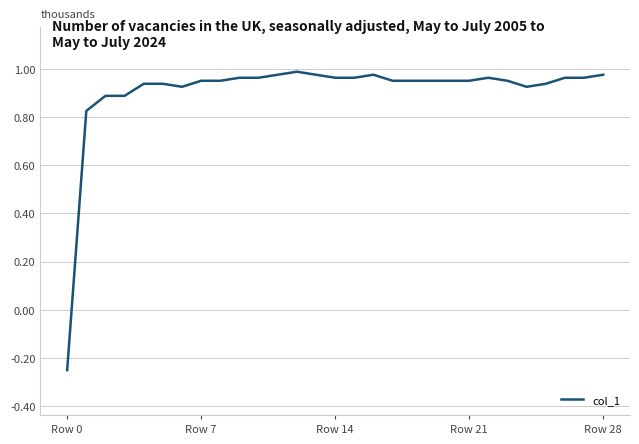

What is the difference between the maximum and minimum values?

1.2